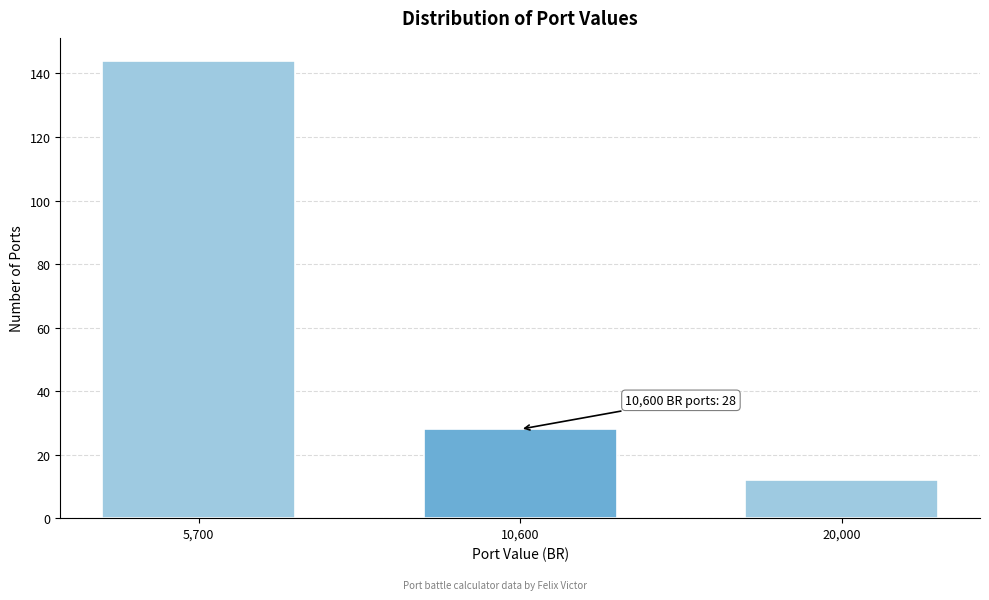

Reading right to left, transcribe all the data shown in this chart.

12	28	144